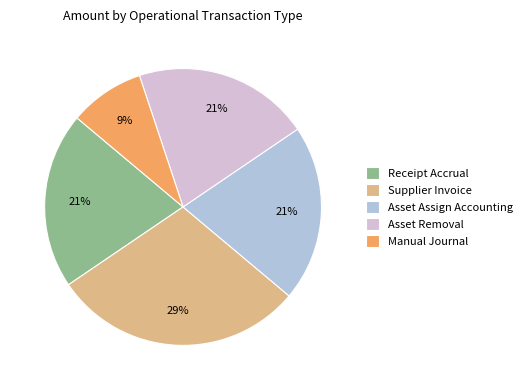

The Manual Journal slice represents 9% of the pie. True or false?

True